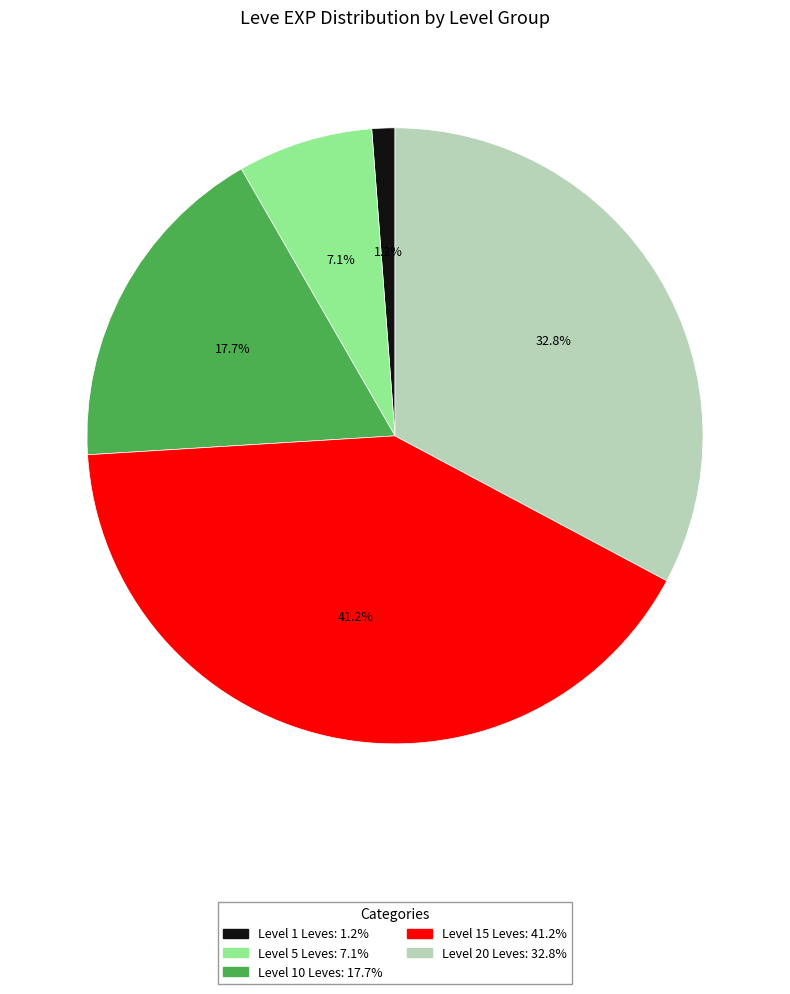

Does any single category account for the majority?

No